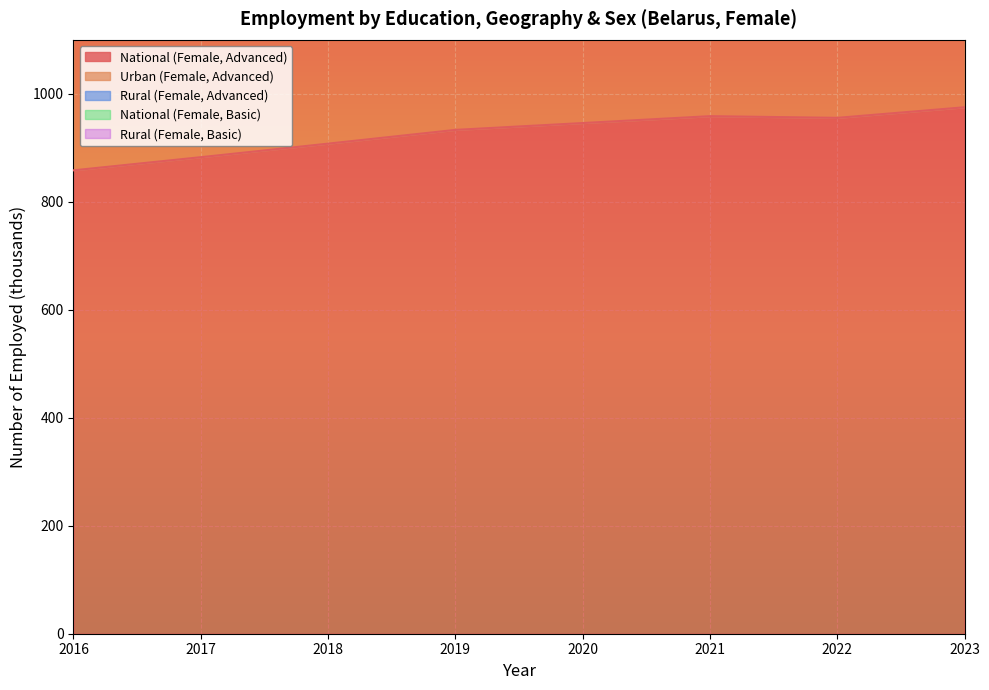

At which category does Rural (Female, Advanced) reach its first local peak?

2017